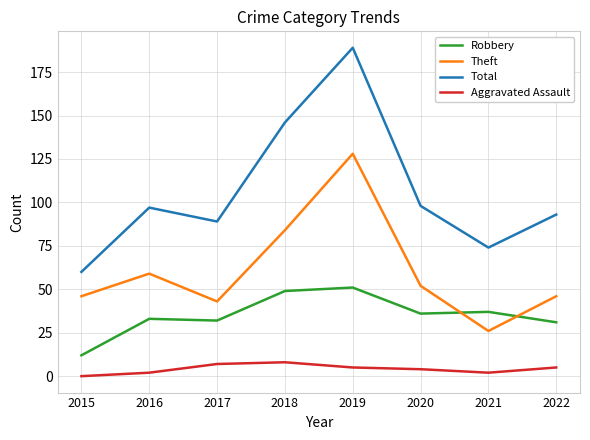

Reading left to right, extract all data points from this chart.

Robbery: 12	33	32	49	51	36	37	31
Theft: 46	59	43	84	128	52	26	46
Total: 60	97	89	146	189	98	74	93
Aggravated Assault: 0	2	7	8	5	4	2	5